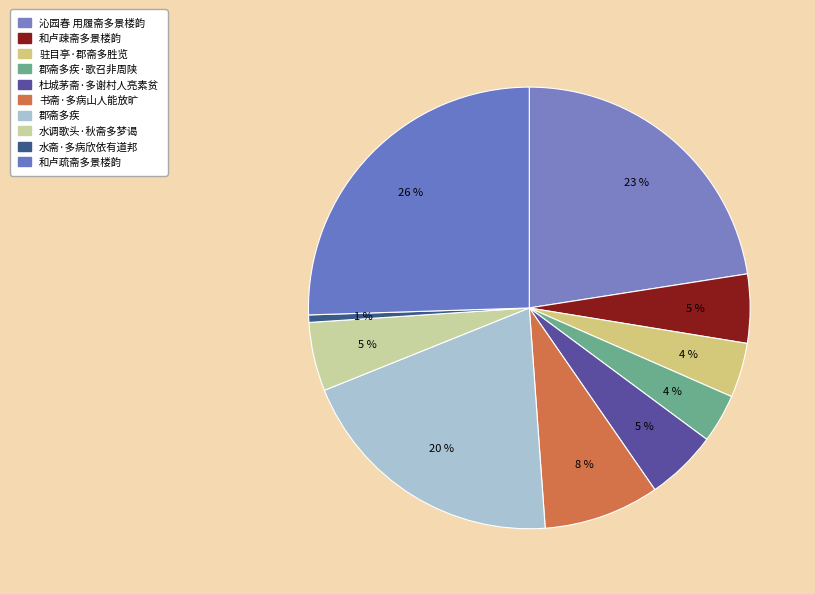

How many slices are in this pie chart?

10